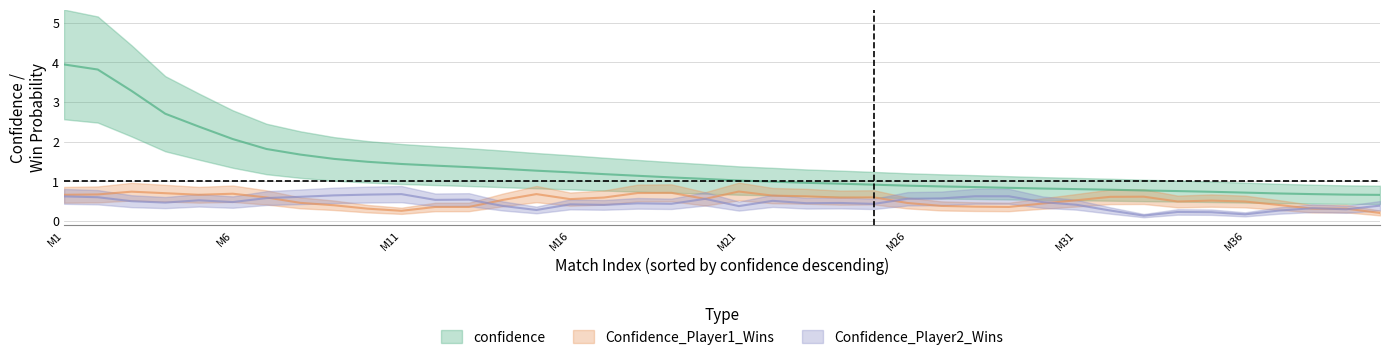

True or false: confidence has more than 1 points higher than both neighbors.

False